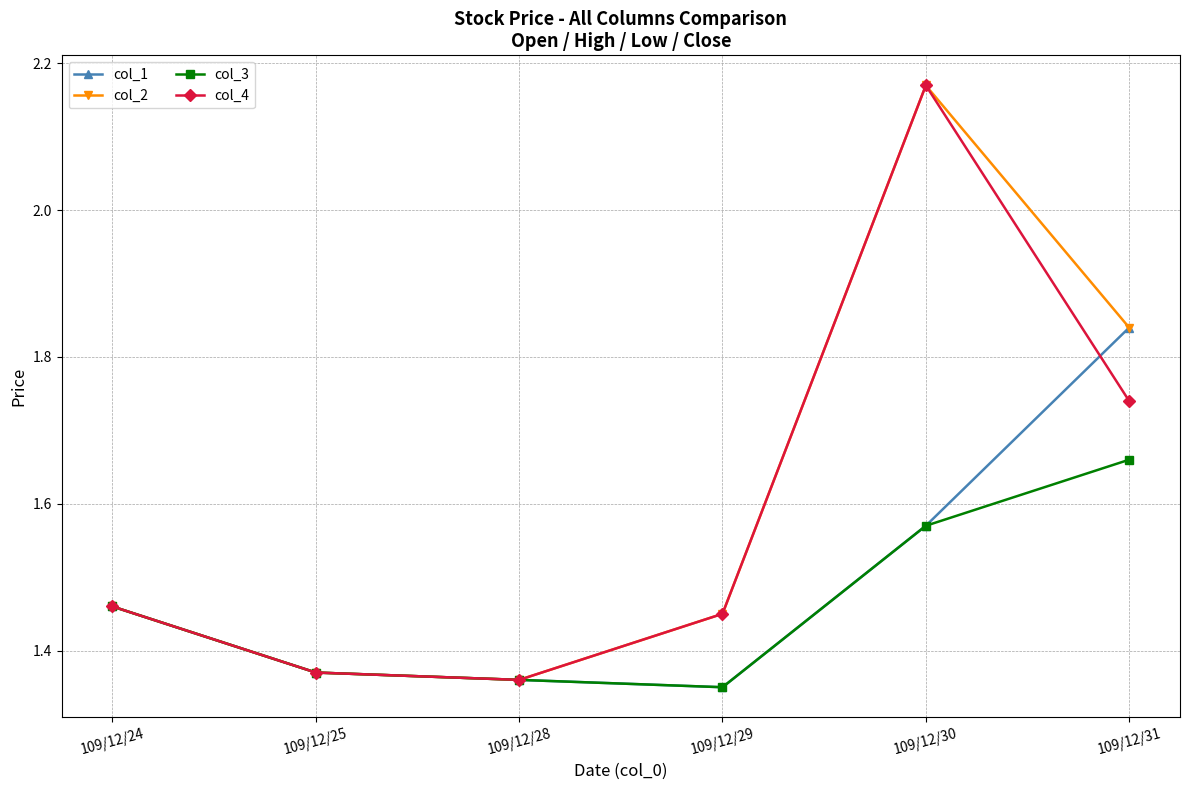

At which category is the sum across all series the highest?

109/12/30